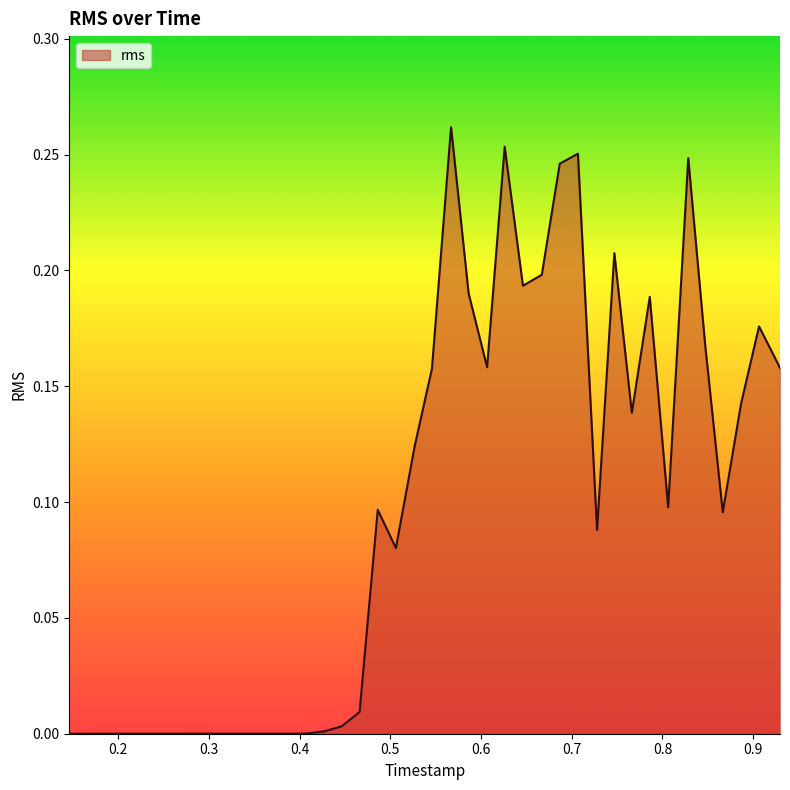

How many lines are shown in the chart?

1